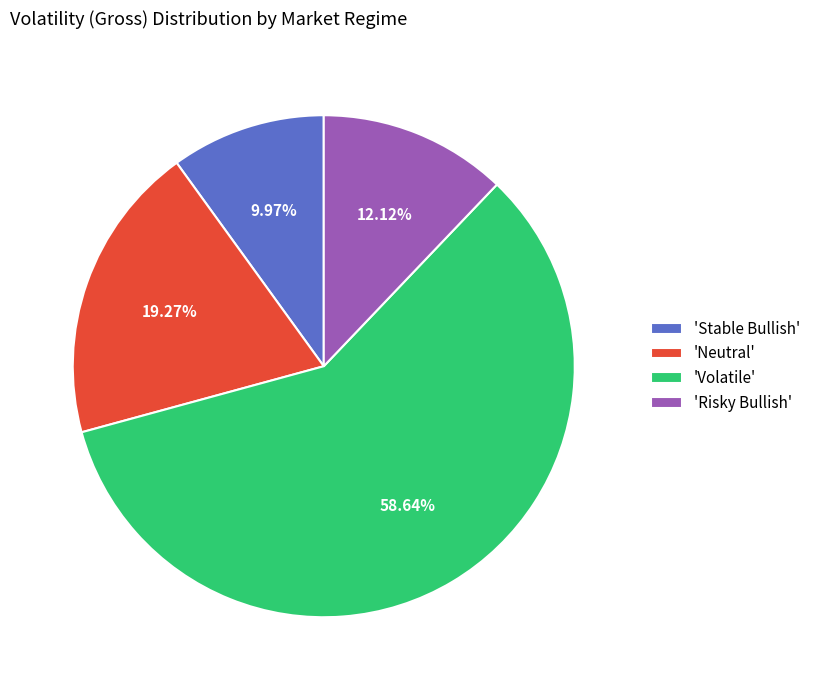

Between 'Risky Bullish' and 'Stable Bullish', which is larger?

'Risky Bullish'